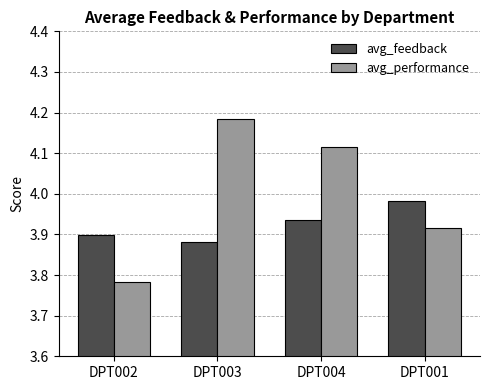

What is the label of the 1st bar from the left?

DPT002